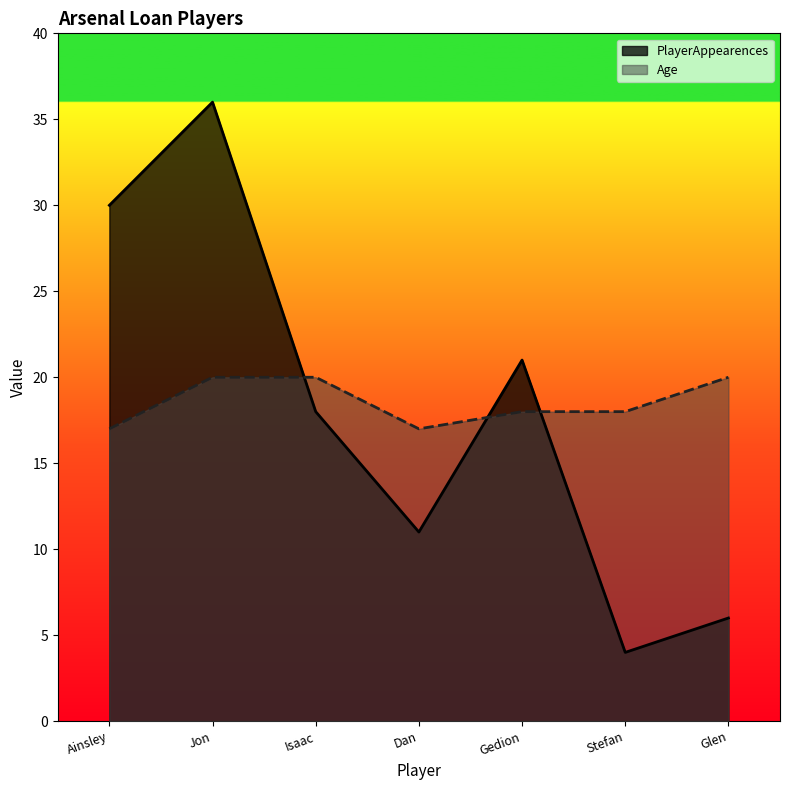

Reading left to right, extract all data points from this chart.

PlayerAppearences: 30	36	18	11	21	4	6
Age: 17	20	20	17	18	18	20